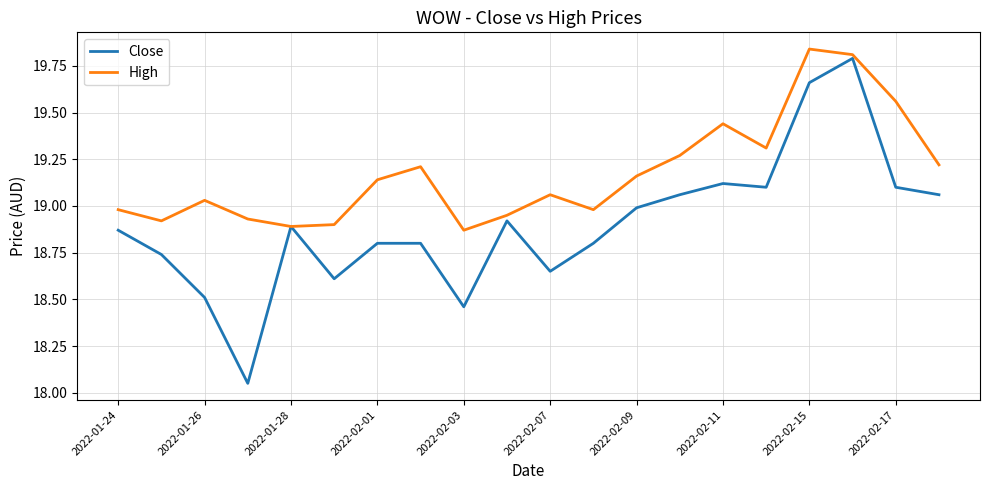

Does the chart display data point markers on the line(s)?

No